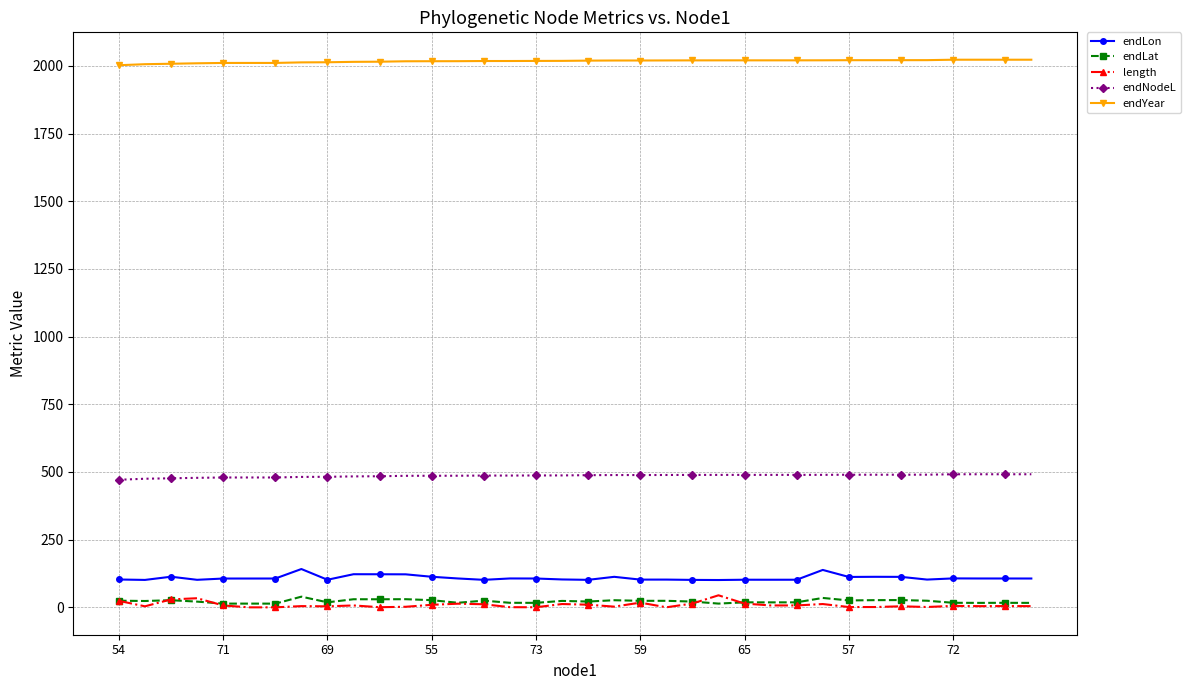

How many distinct data groups are displayed?

5